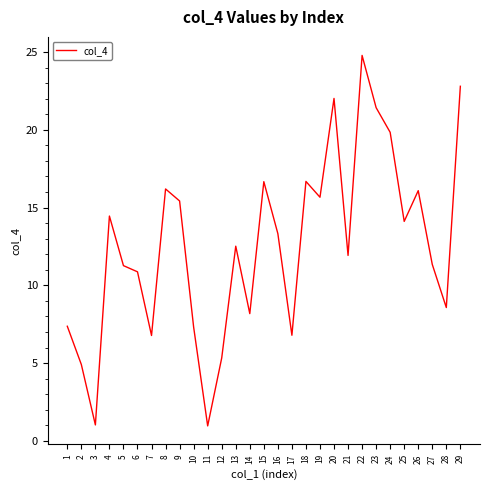

At which category does the data reach its first local valley?

3